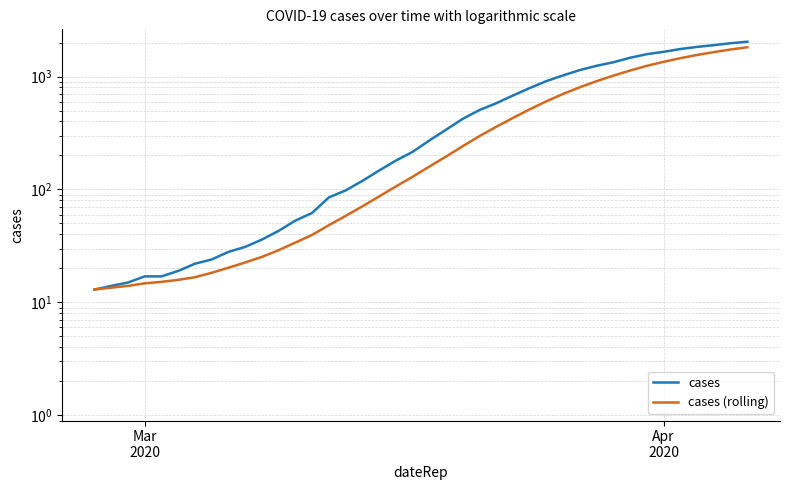

Rank the series by their average value, from highest to lowest.

cases, cases (rolling)